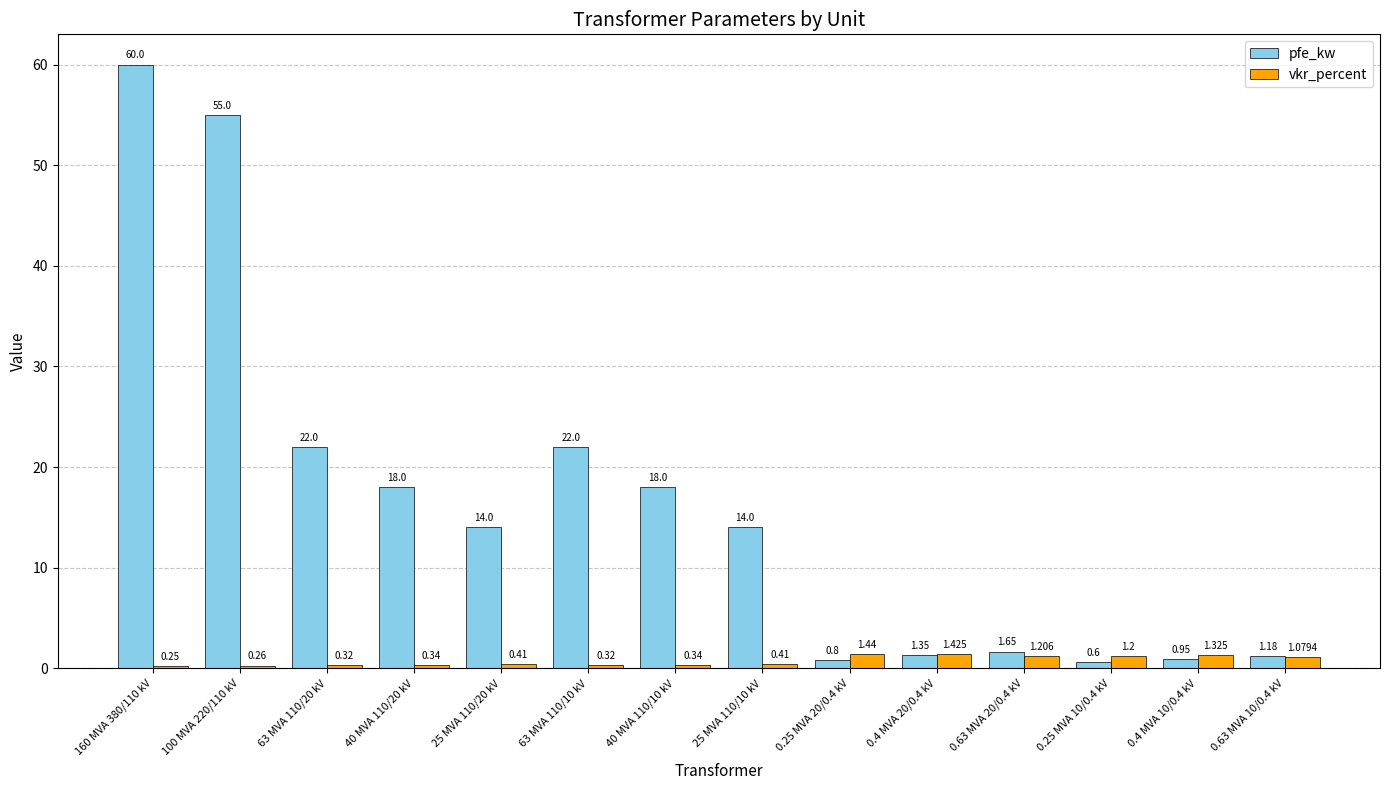

Which series has the largest total across all categories?

pfe_kw